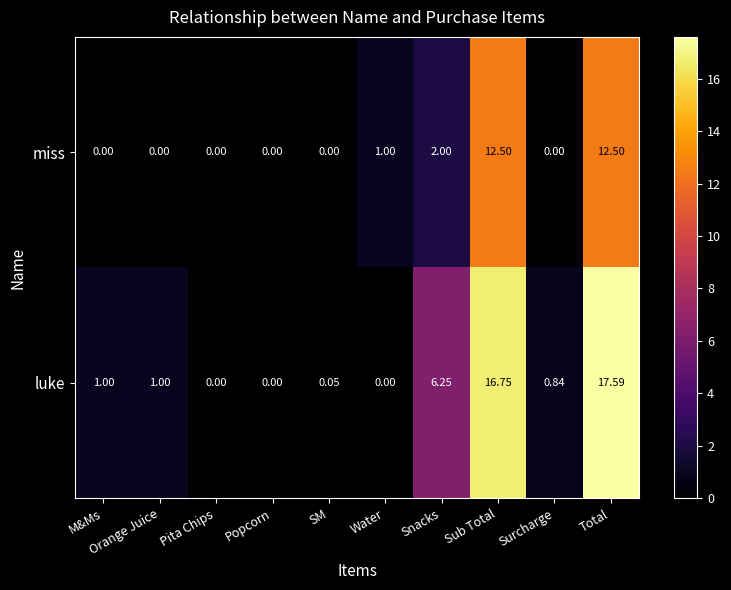

At SM, list the series in order from largest to smallest.

luke, miss